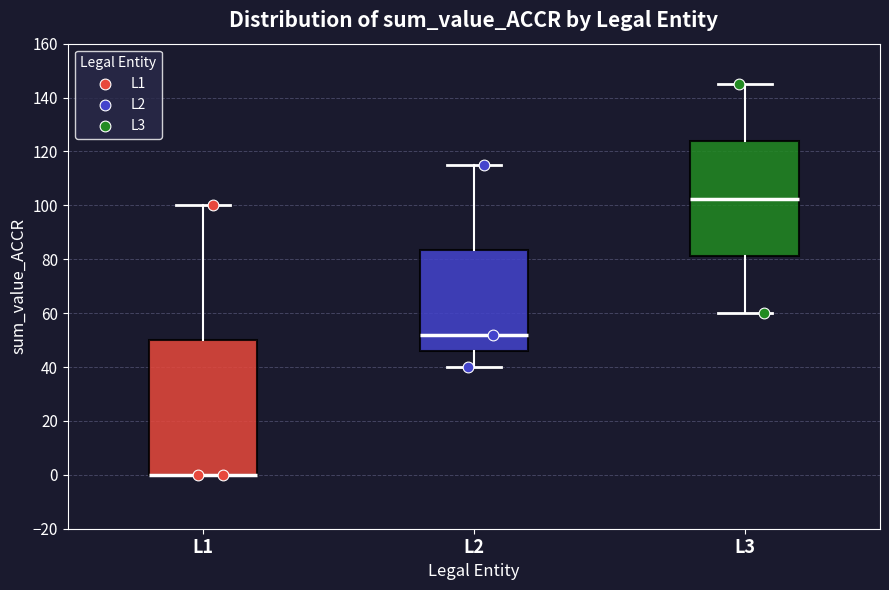

Comparing the boxes themselves (not the whiskers), which one is the tallest?

L1